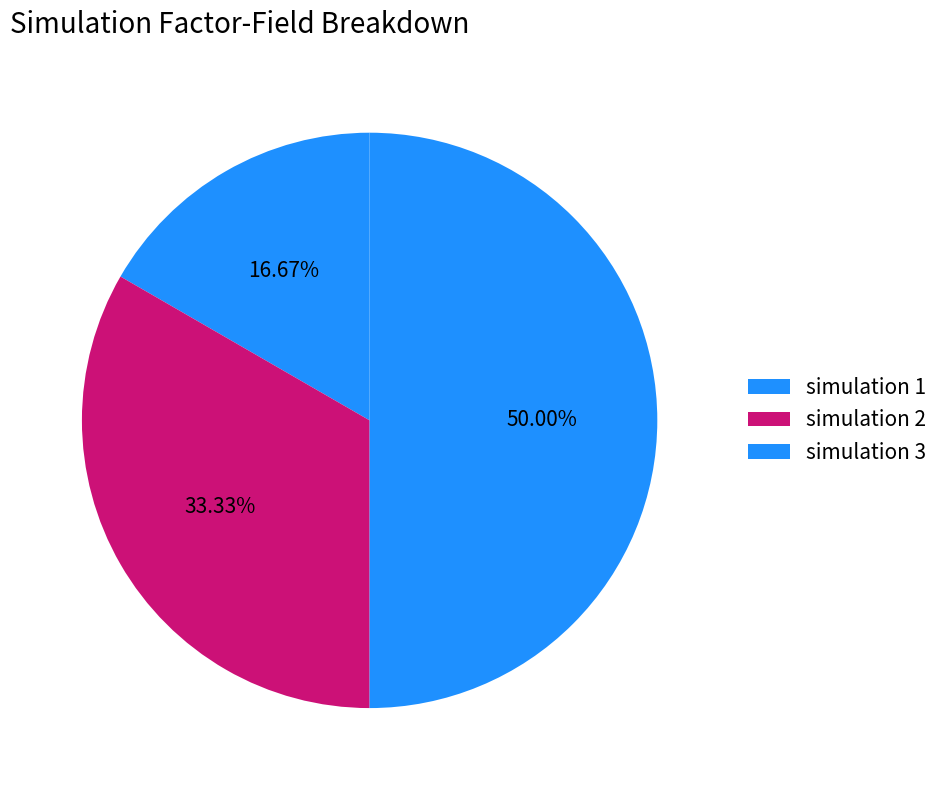

Count the number of slices in the pie.

3